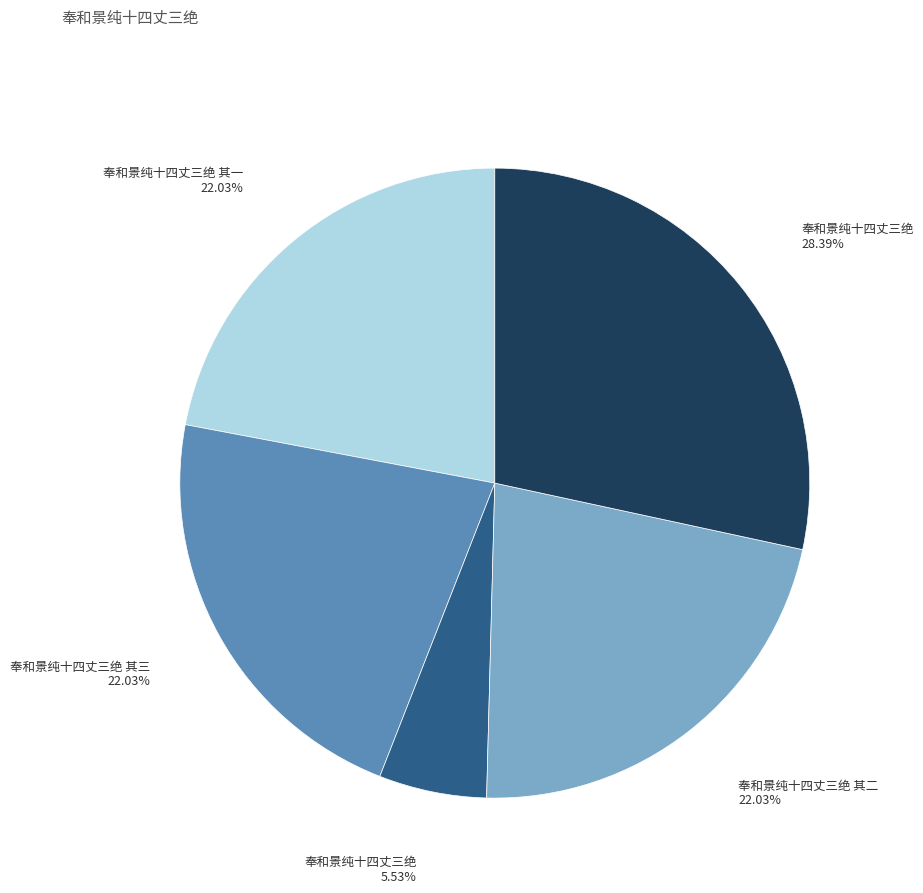

How many slices are in this pie chart?

5